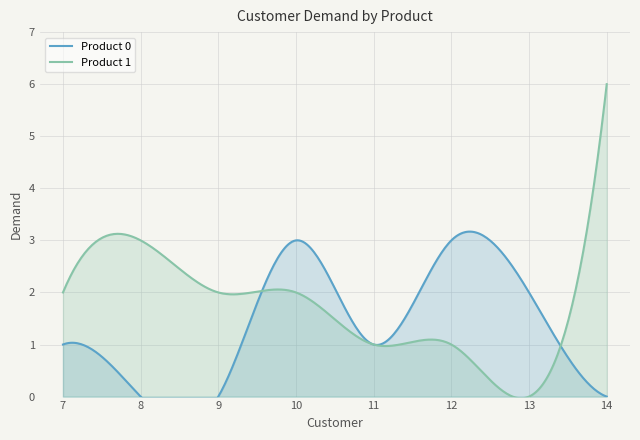

At how many categories does at least one series exceed 5?

1